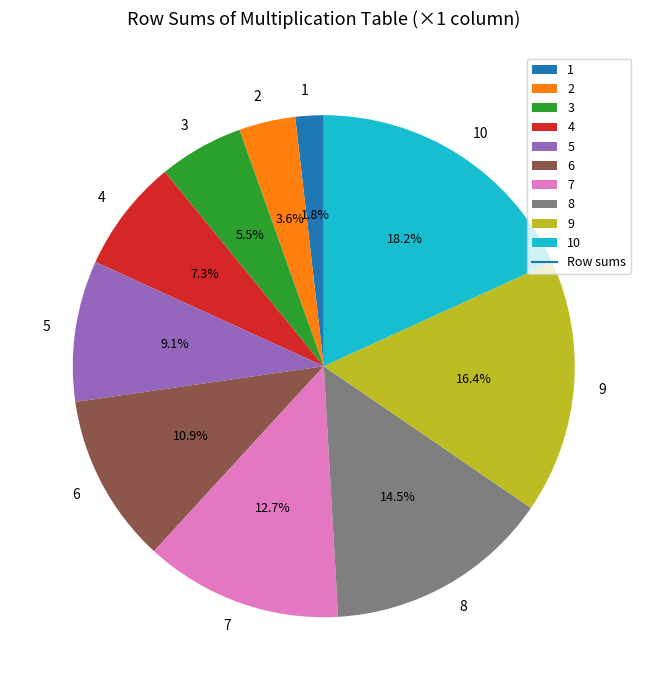

True or false: 2 accounts for 4% of the total.

True